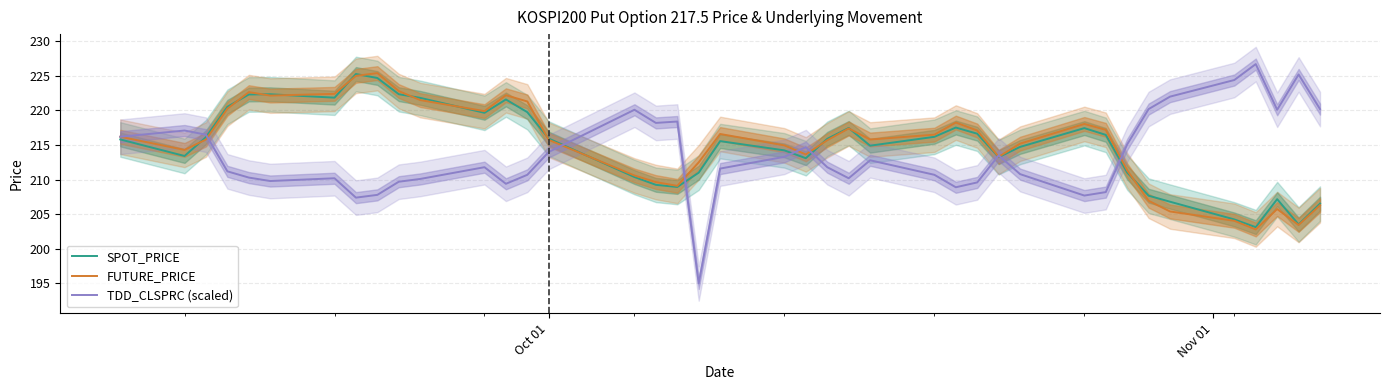

Reading right to left, transcribe all the data shown in this chart.

SPOT_PRICE: 206.5	203.5	207.2	203.1	204.2	206.8	207.7	211.0	216.5	217.4	214.7	213.2	216.6	217.5	216.2	214.9	217.5	215.9	213.1	214.2	215.6	211.0	208.9	209.2	210.4	215.9	219.8	221.6	219.7	221.8	222.3	224.7	225.3	221.8	222.3	222.3	220.5	216.1	213.4	215.8
FUTURE_PRICE: 206.3	203.4	205.8	202.8	204.1	205.4	206.9	211.3	217.2	218.1	215.2	213.3	217.1	218.2	216.5	215.8	217.4	215.7	213.7	214.9	216.6	212.5	209.1	209.7	210.6	215.8	221.3	222.2	219.9	221.5	222.8	225.4	225.0	222.4	222.2	222.7	220.2	215.8	214.3	216.2
TDD_CLSPRC (scaled): 220.2	225.2	220.1	226.7	224.4	222.0	220.2	215.1	208.2	207.7	210.8	213.5	209.6	208.9	210.7	212.8	210.2	211.8	214.7	213.3	211.6	195.0	218.4	218.2	220.1	214.0	210.7	209.4	211.8	210.1	209.7	207.8	207.4	210.2	209.8	210.3	211.2	216.5	217.1	216.2